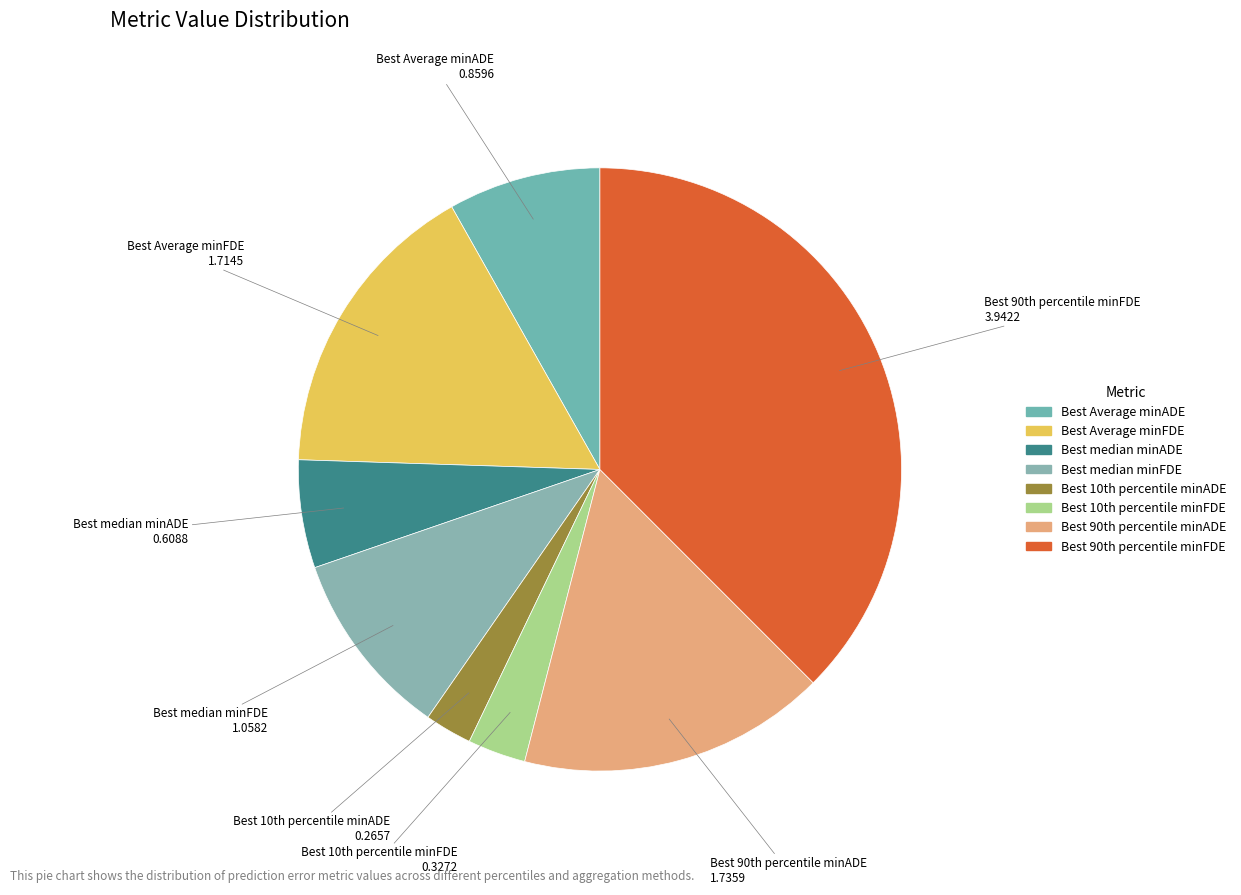

Is there any slice that represents more than half of the pie?

No